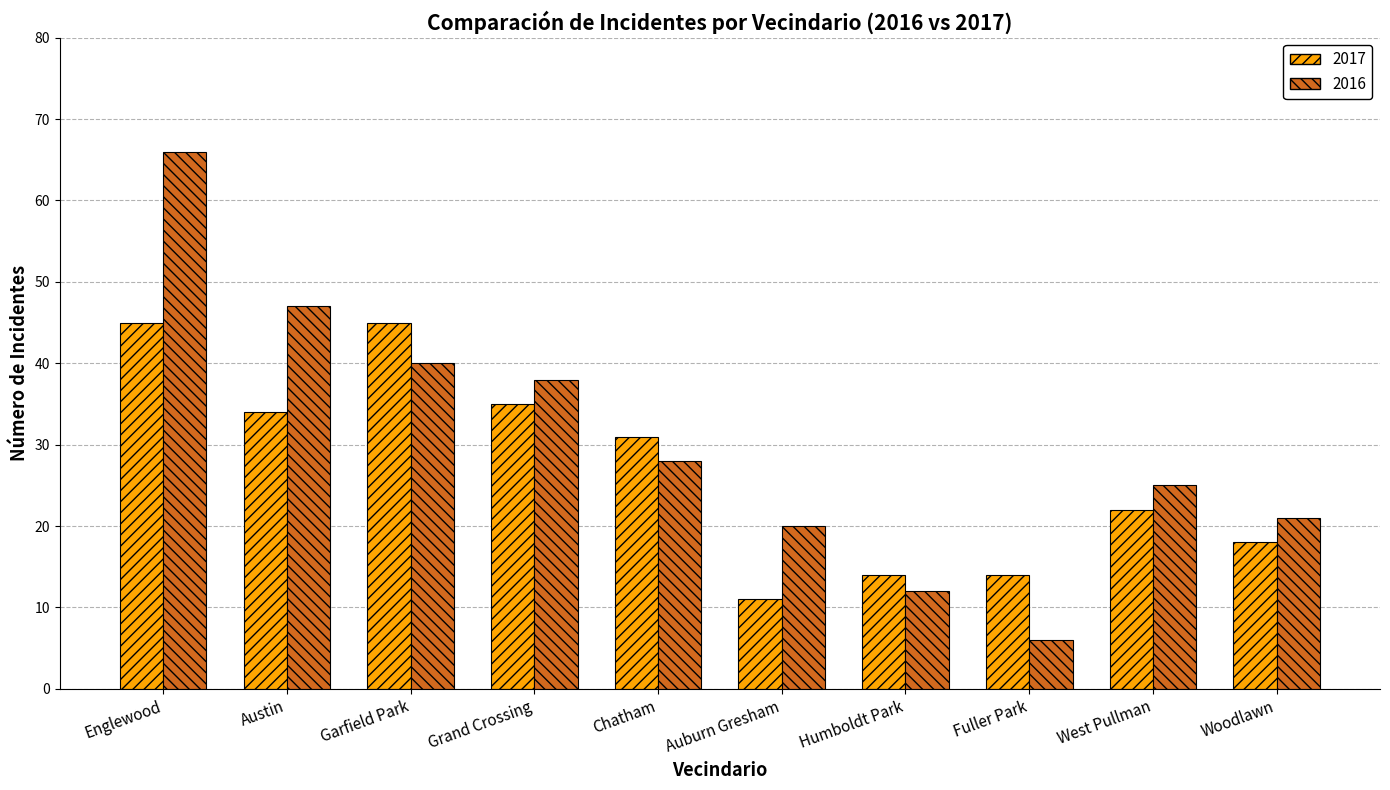

What is the difference between the highest and lowest values at West Pullman?

3